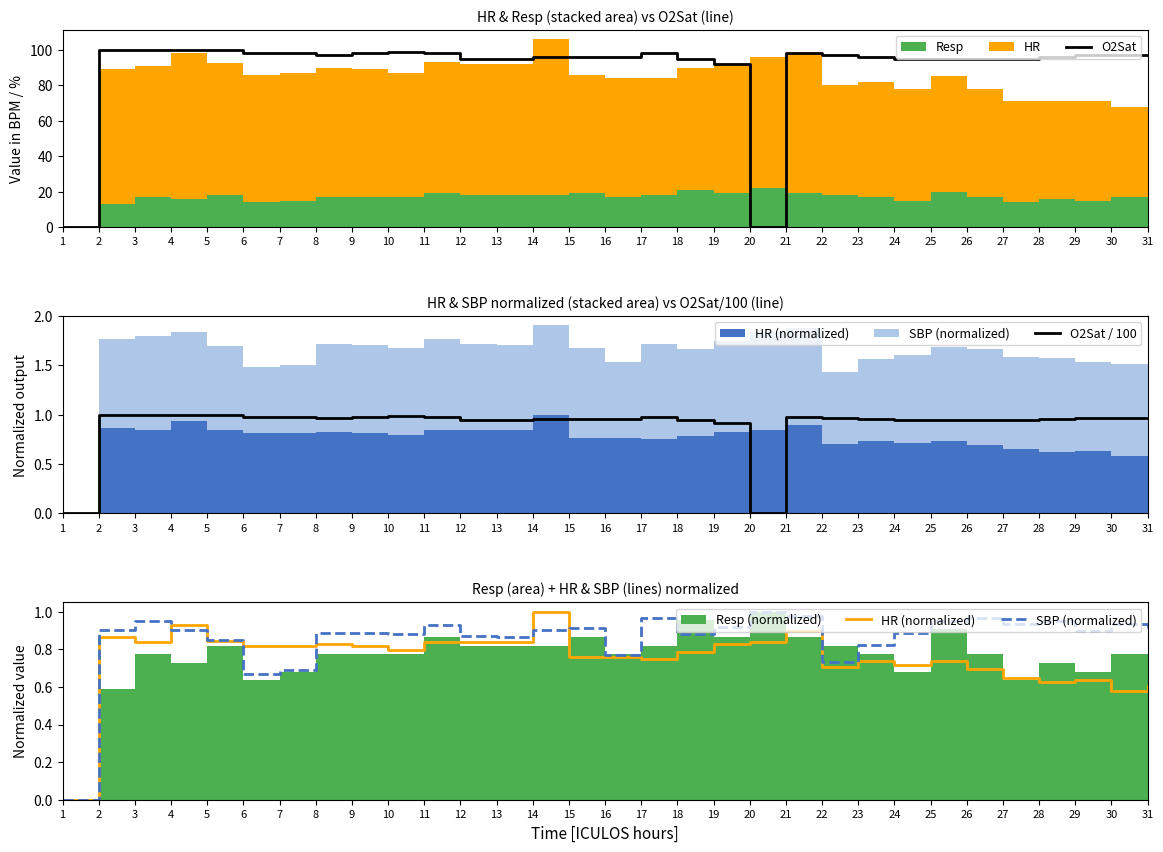

The value of O2Sat at 11 is 165.6. True or false?

False